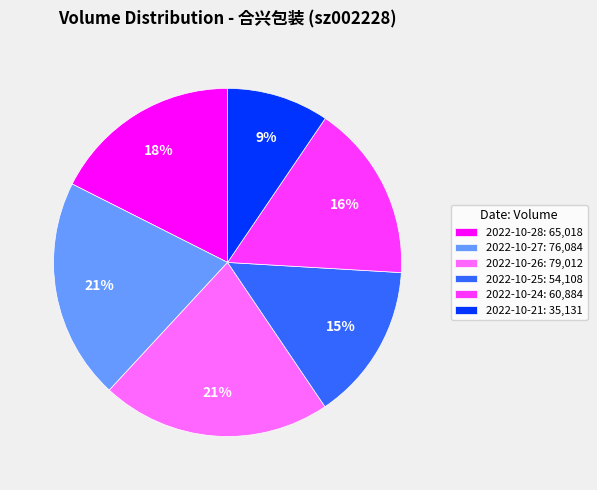

How many slices are in this pie chart?

6